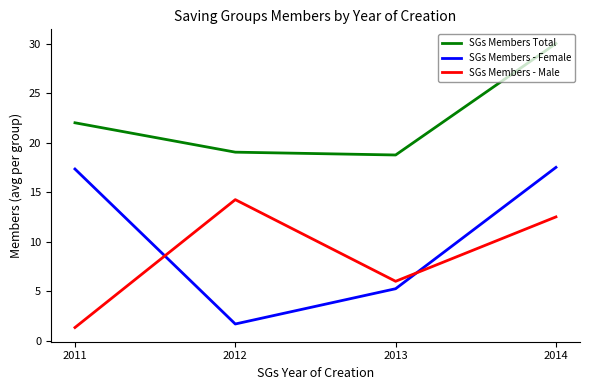

Rank the series by their maximum value, from highest to lowest.

SGs Members Total, SGs Members - Female, SGs Members - Male